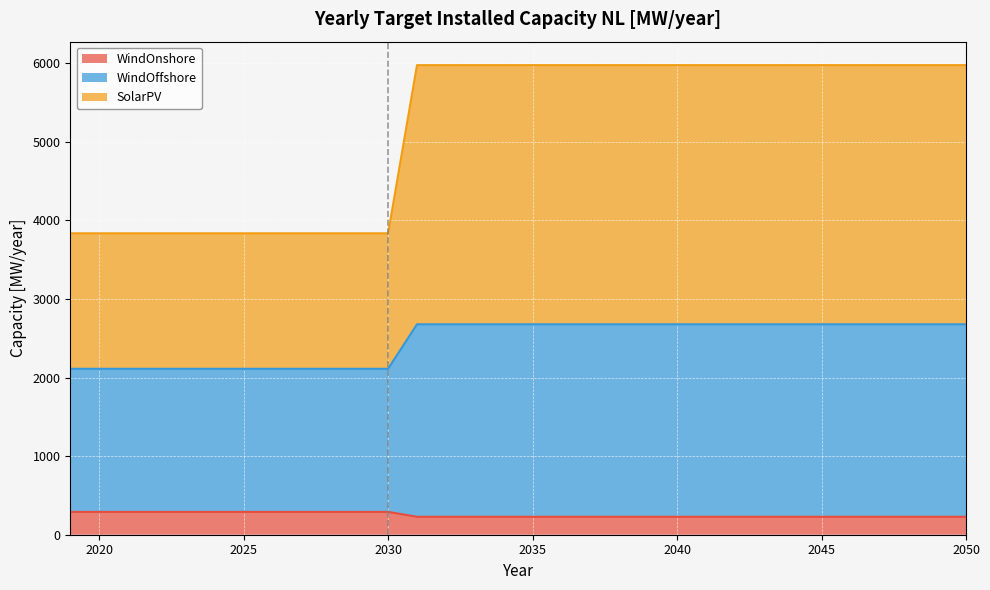

What is the lowest value of the WindOnshore series?

228.4